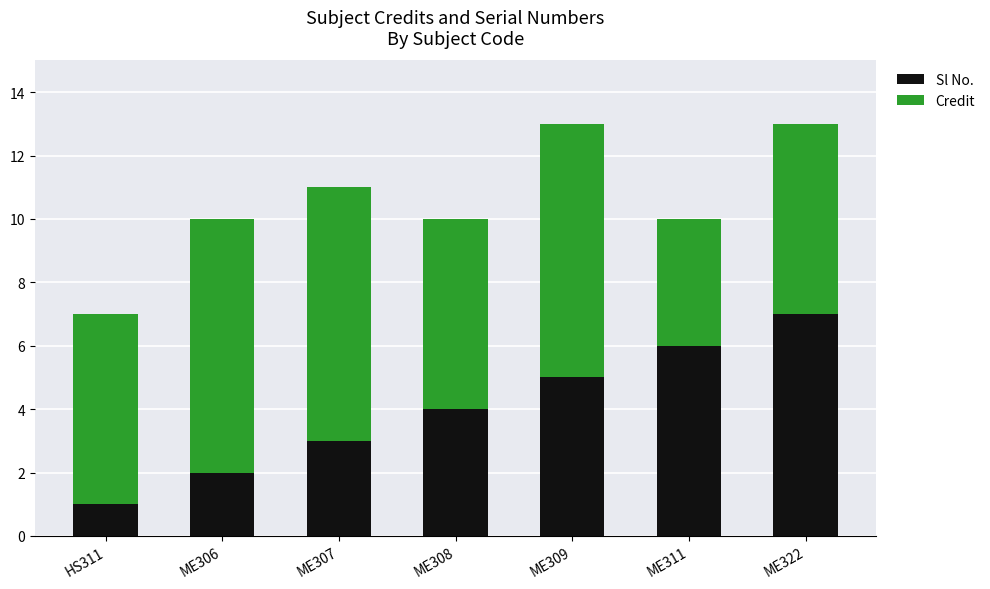

What is the sum of all Sl No. values?

28